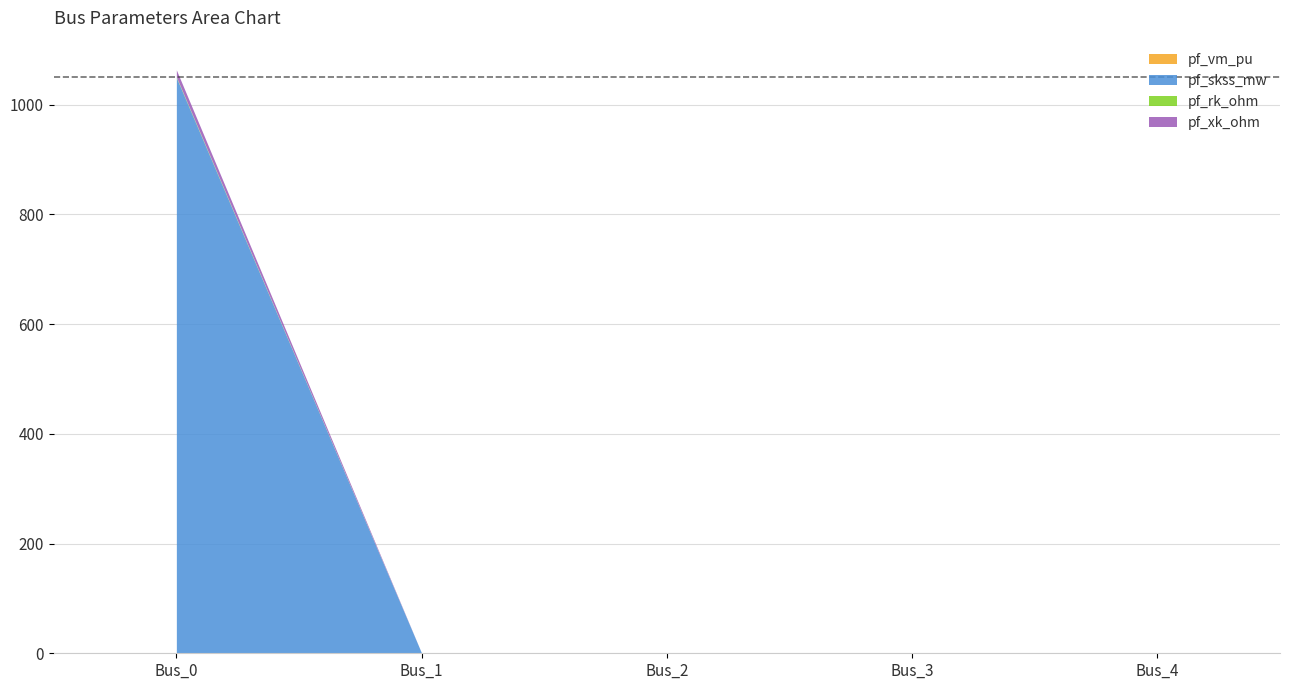

True or false: pf_vm_pu and pf_rk_ohm intersect in this chart.

True